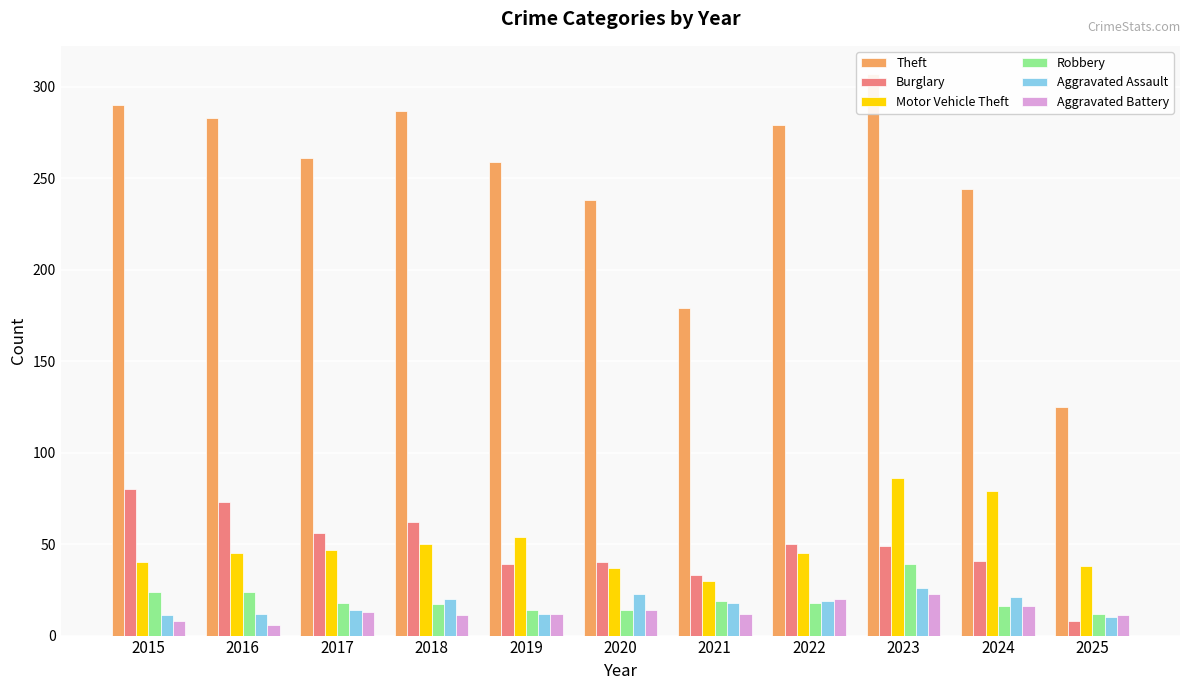

What are all the series names shown in the legend?

Theft, Burglary, Motor Vehicle Theft, Robbery, Aggravated Assault, Aggravated Battery